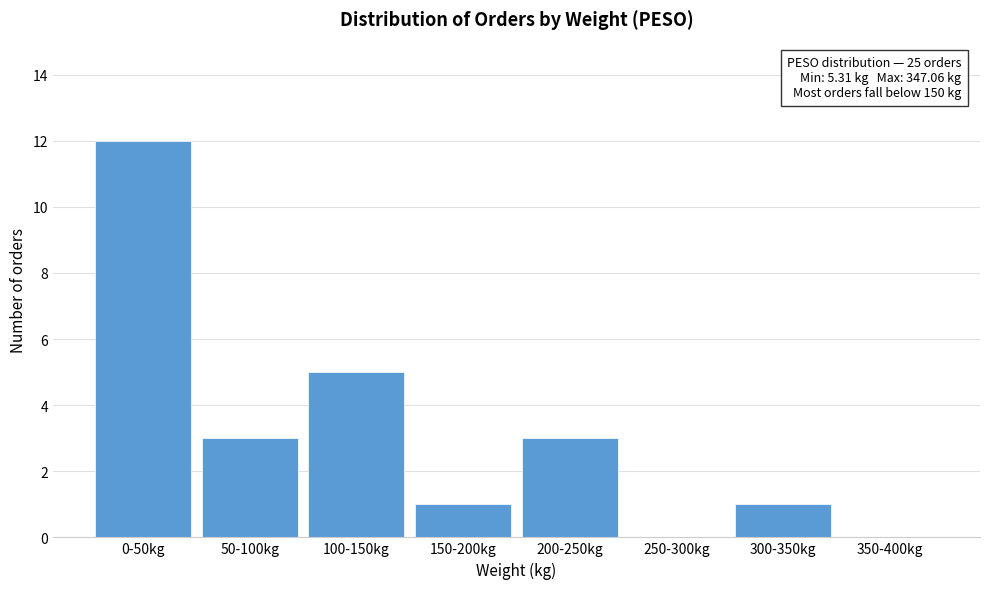

Reading left to right, extract all data points from this chart.

0-50kg=12	50-100kg=3	100-150kg=5	150-200kg=1	200-250kg=3	250-300kg=0	300-350kg=1	350-400kg=0